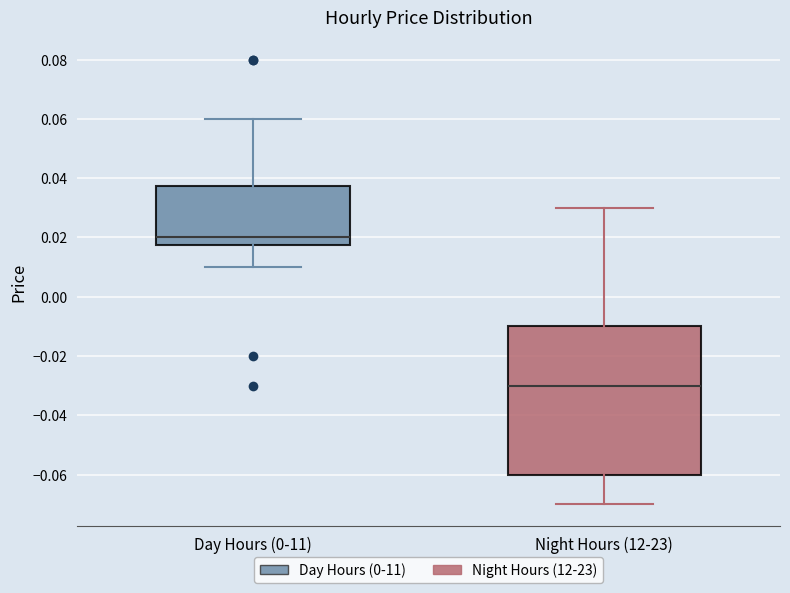

Reading left to right, read every box against the y-axis: the position of its median line, the range the box covers, and the ends of its whiskers. The values are not printed on the chart, so give them approximately, as read against the axis.

Day Hours (0-11): median 0.020, box 0.018 to 0.038, whiskers 0.010 to 0.060
Night Hours (12-23): median -0.030, box -0.060 to -0.010, whiskers -0.070 to 0.030